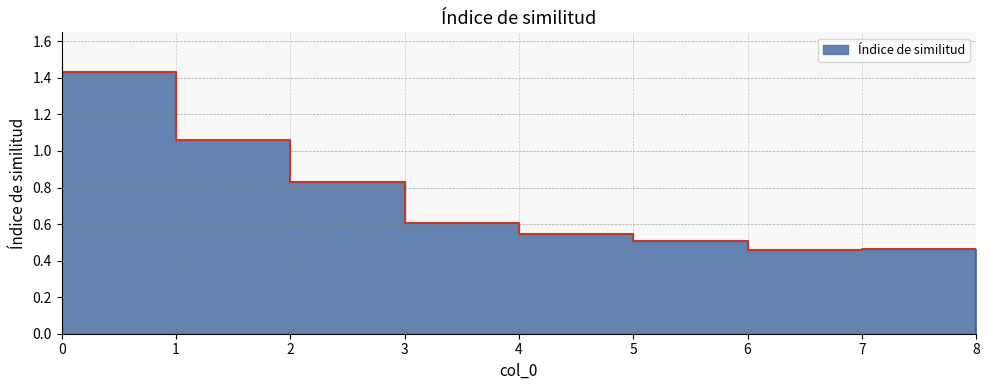

True or false: the data shows 0.5 at 6.

True